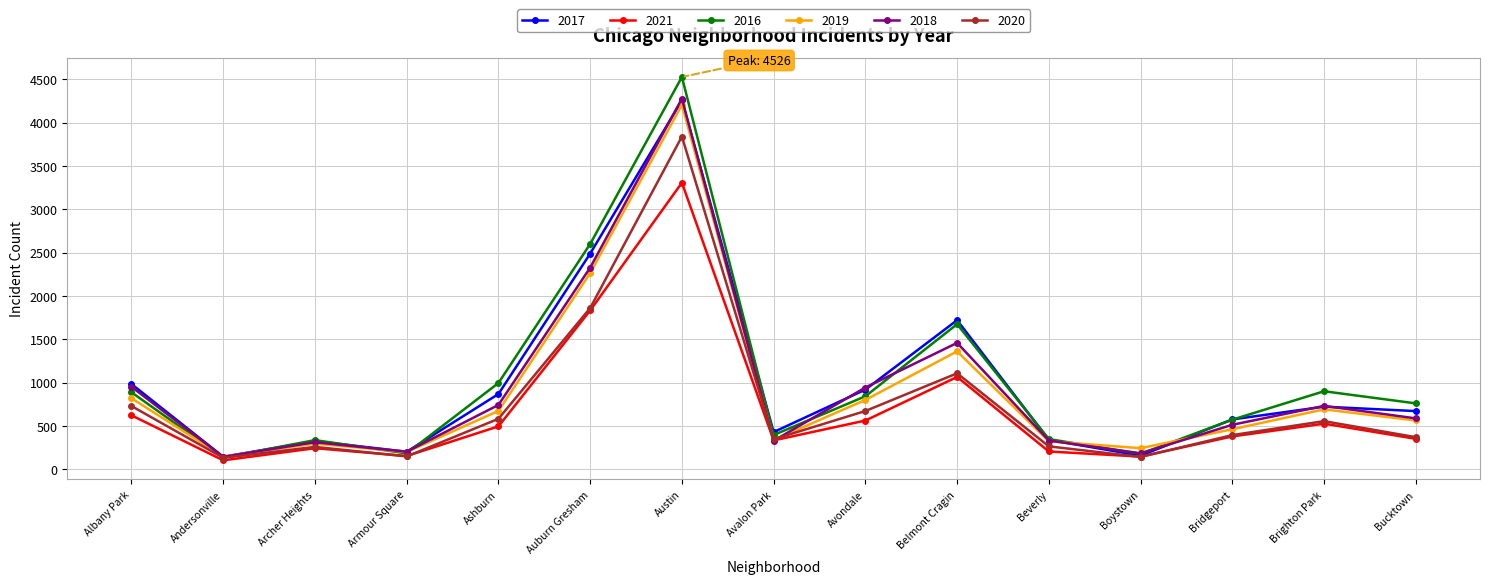

Which series changed the most between Albany Park and Bucktown?

2018